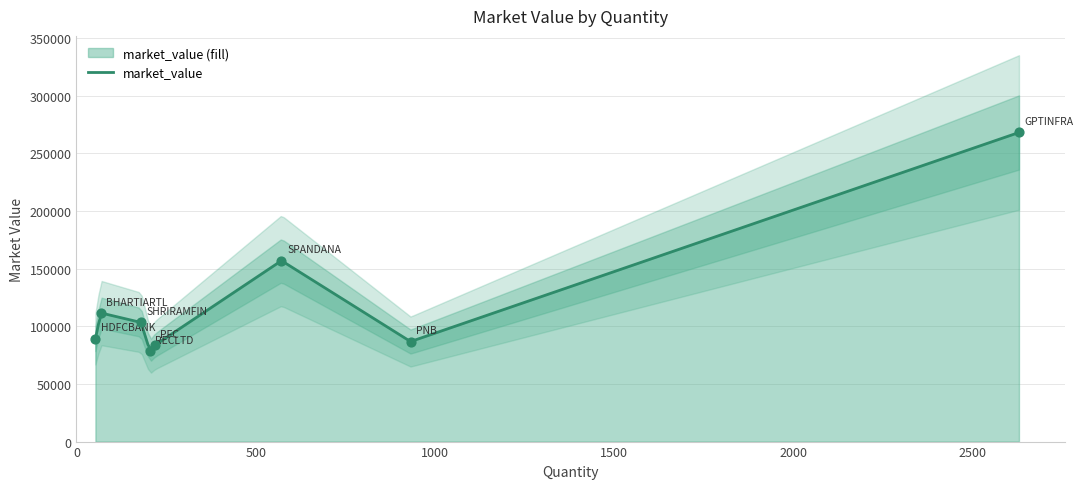

Between PNB and PFC, which is larger?

PNB